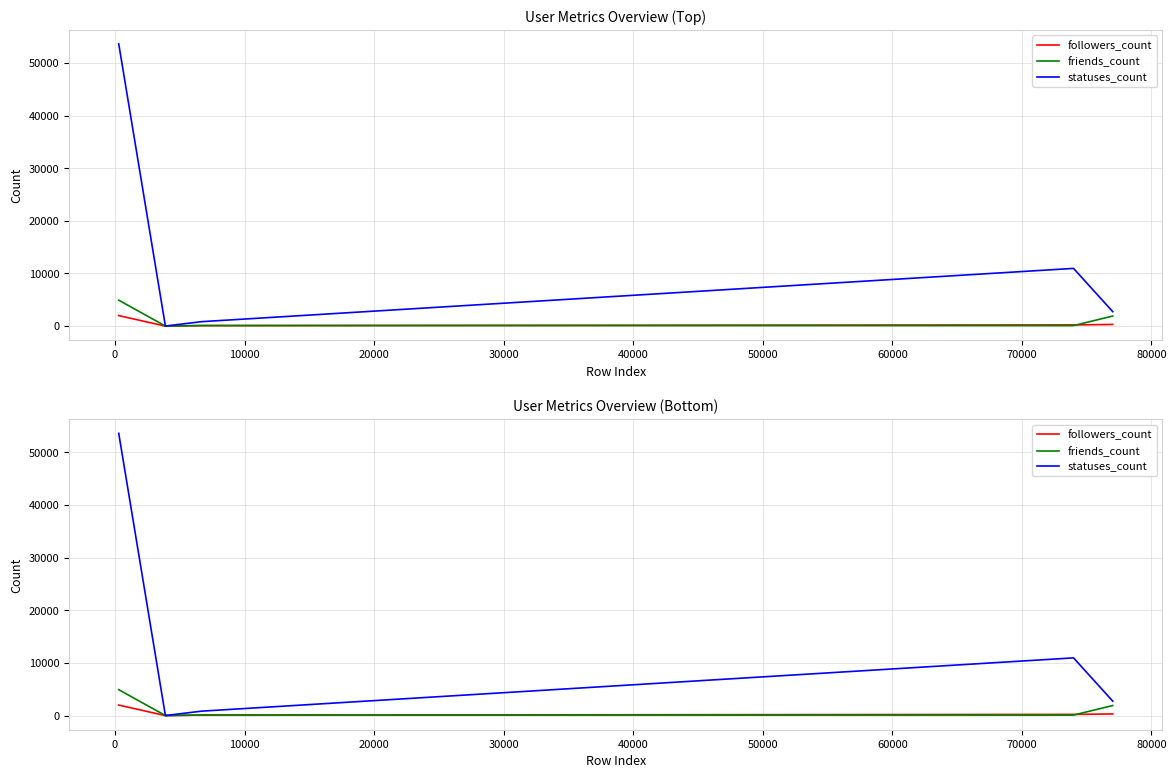

What is the difference between the second highest and minimum values in the friends_count series?

1906